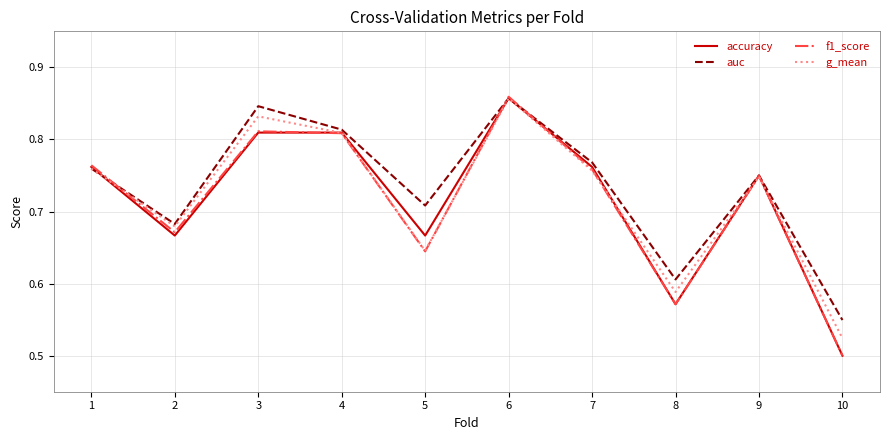

Is the value of g_mean at 9 greater than the value of accuracy at 8?

Yes